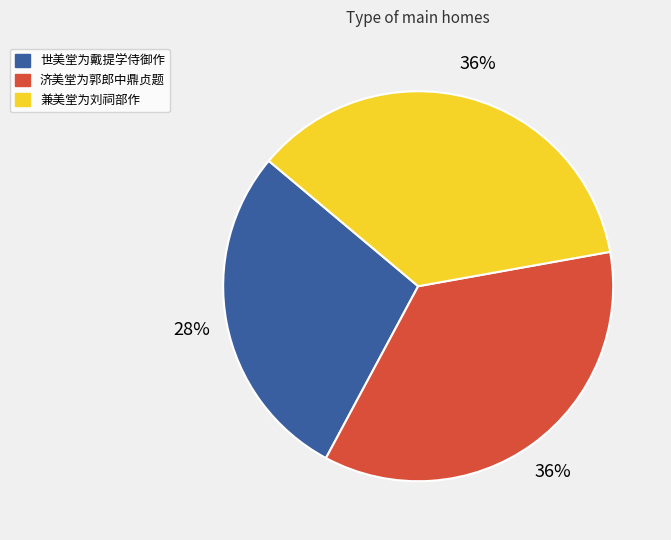

To the nearest percent, what percentage of the pie is 世美堂为戴提学侍御作?

28%